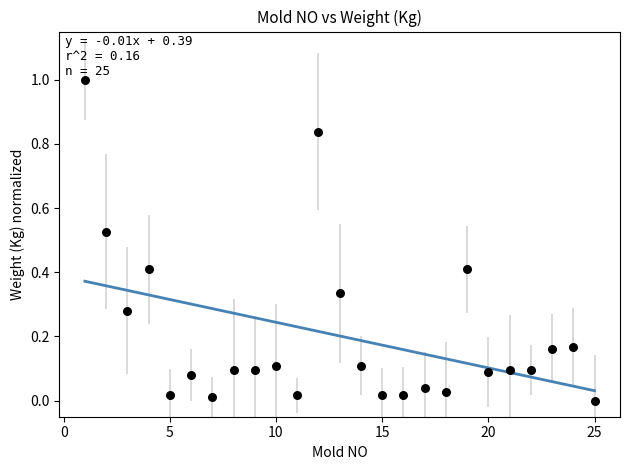

What is the range of Y values (max minus min)?

1.0